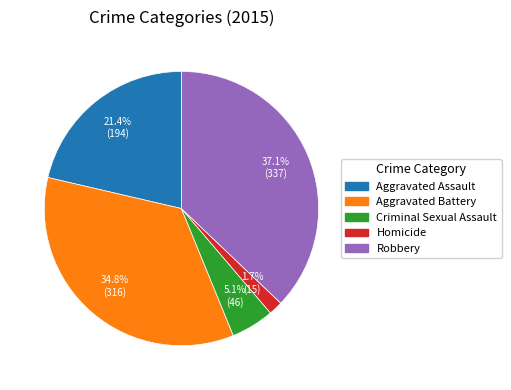

Does Aggravated Battery represent more than half of the total?

No